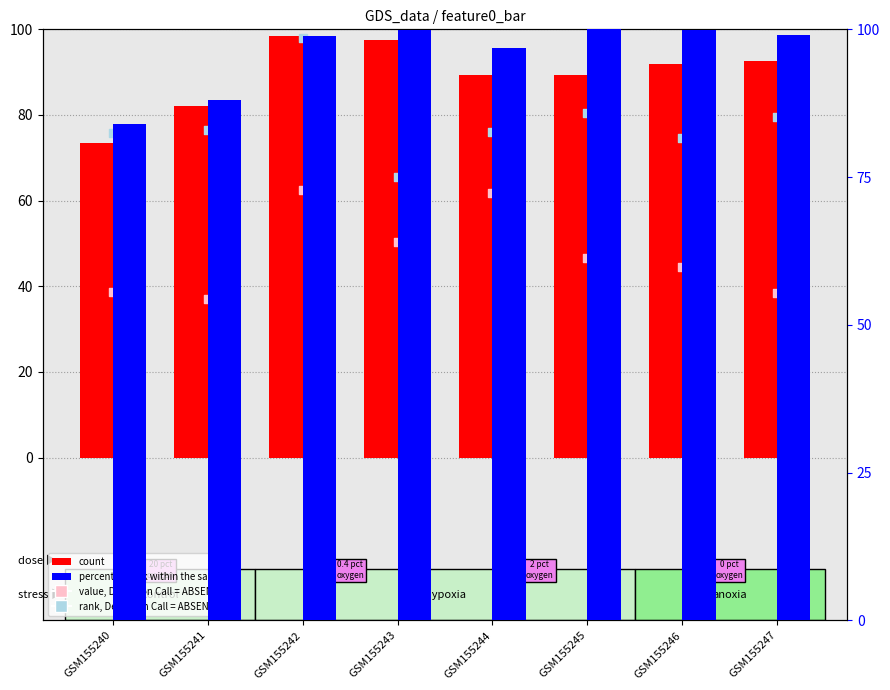

What is the total value across all series at GSM155247?

309.8